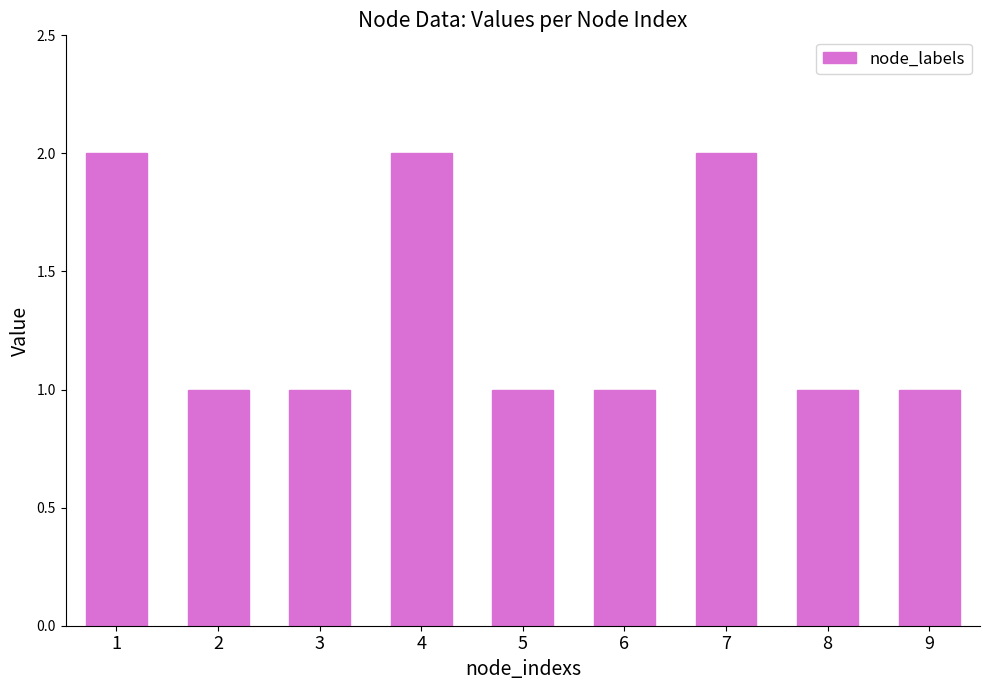

What is the value of the 8th bar from the left?

1